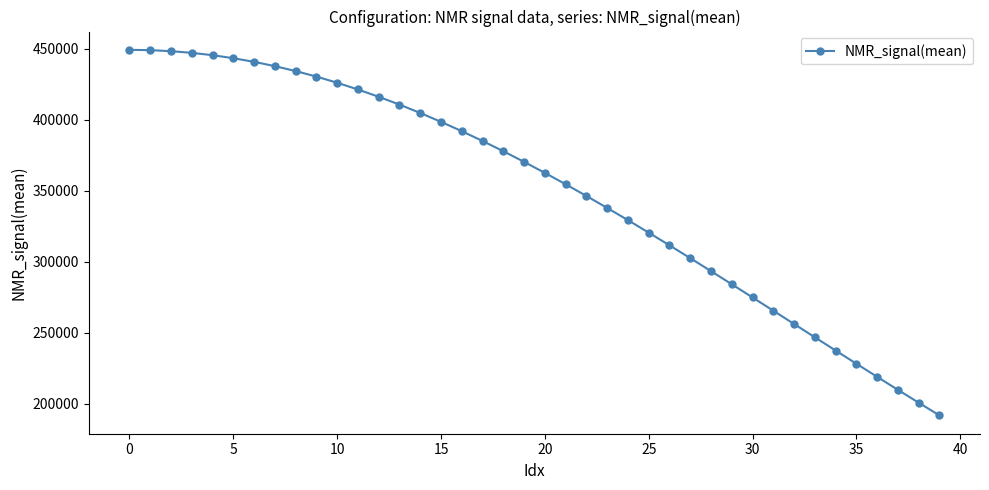

How many lines are shown in the chart?

1